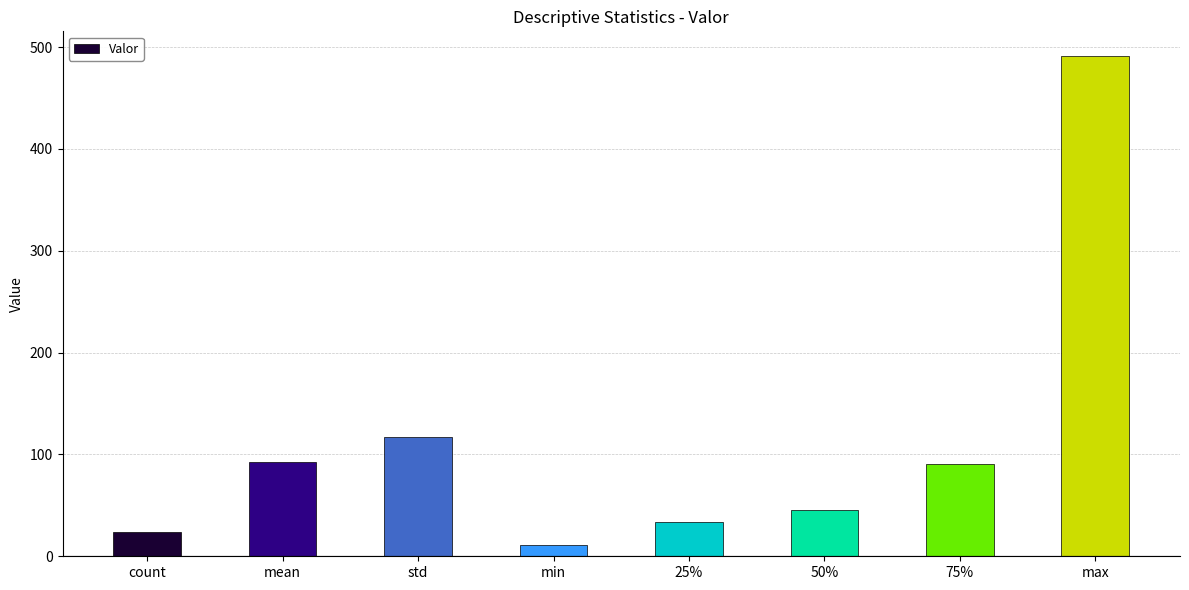

The chart shows a value of 51.8 at 25%. True or false?

False